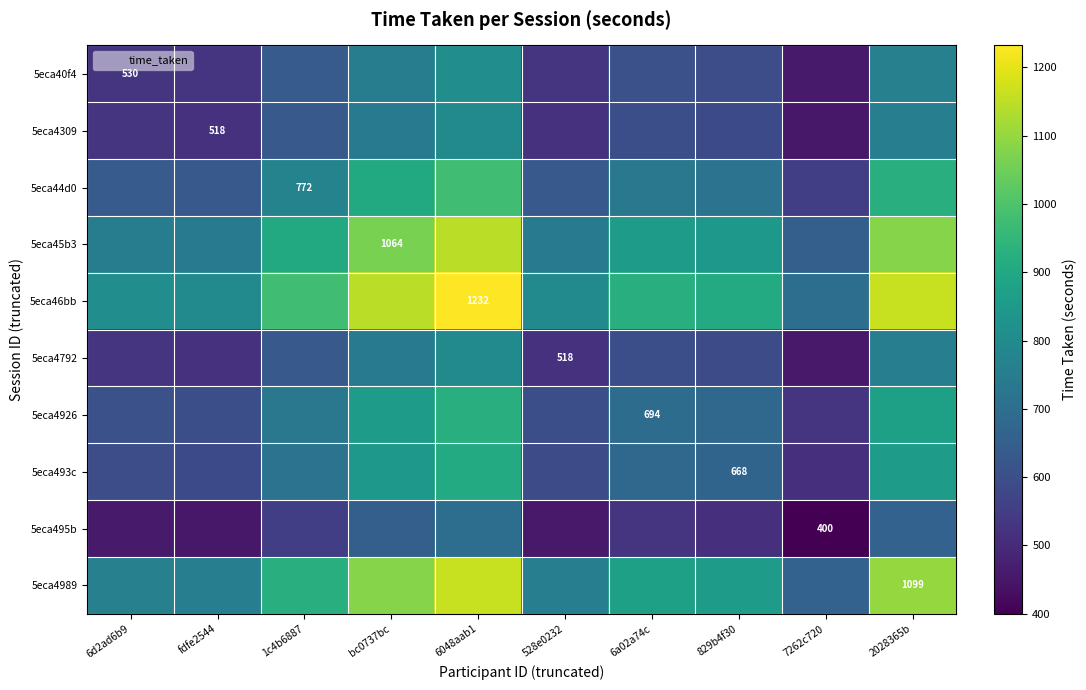

What is the highest value of the 5eca4309 series?

798.7